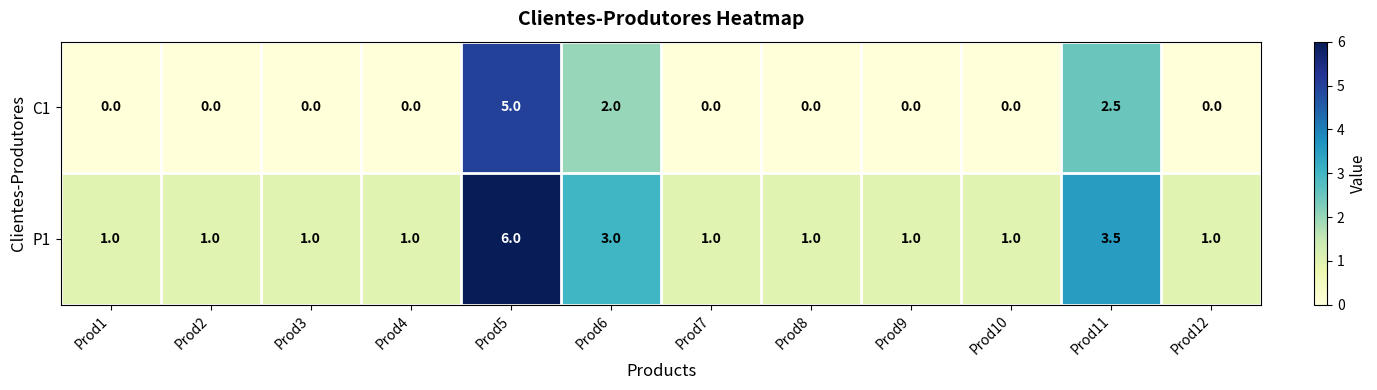

True or false: C1 has a value of 0.0 at Prod12.

True